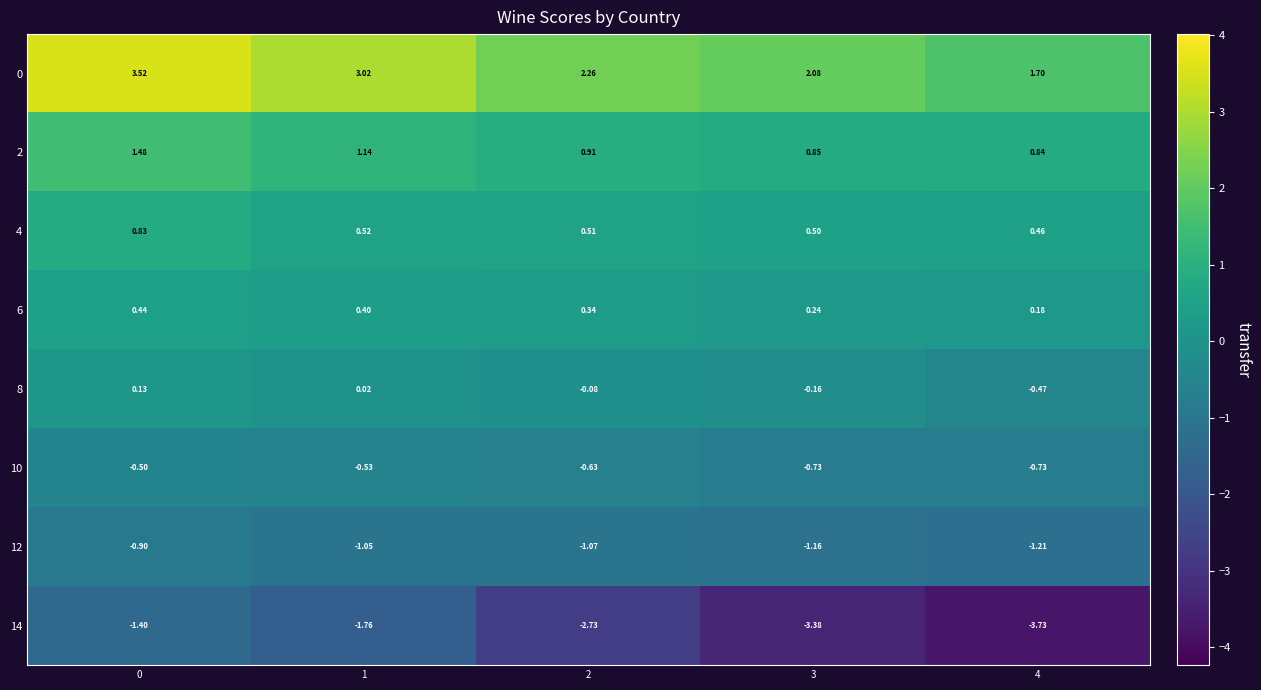

Is the value of 4 at 2 greater than the value of 8 at 3?

Yes